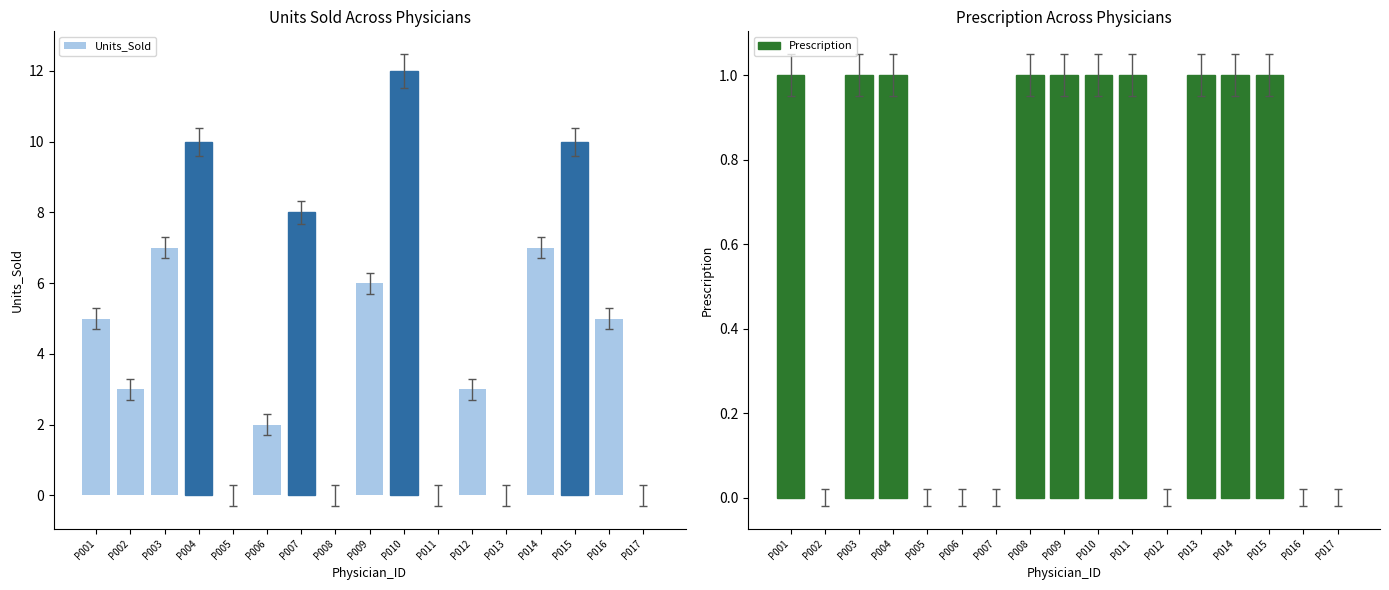

Is it true that Prescription equals 0 at P007?

True